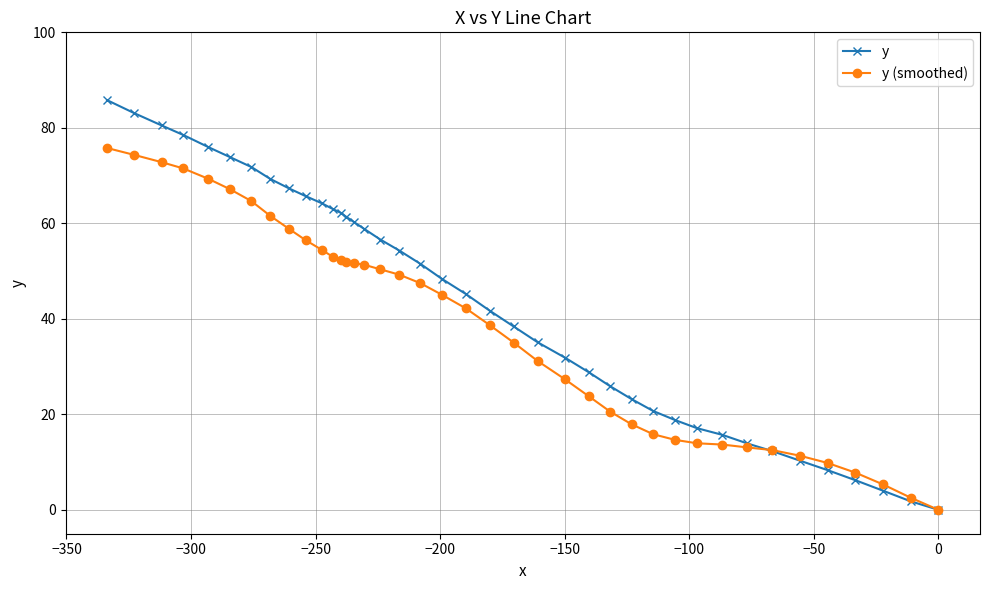

Rank the series by their maximum value, from lowest to highest.

y (smoothed), y